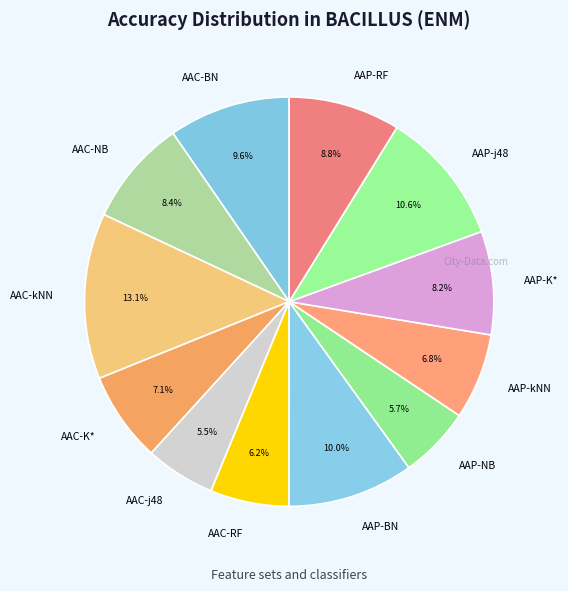

Which has a higher value, AAC-j48 or AAC-BN?

AAC-BN